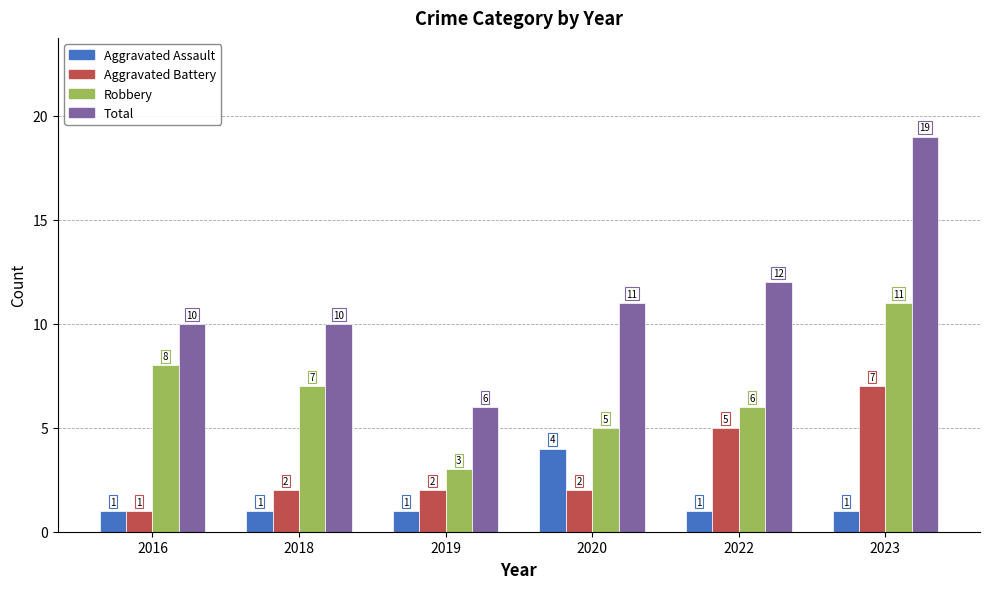

Which series changed the most between 2016 and 2023?

Total